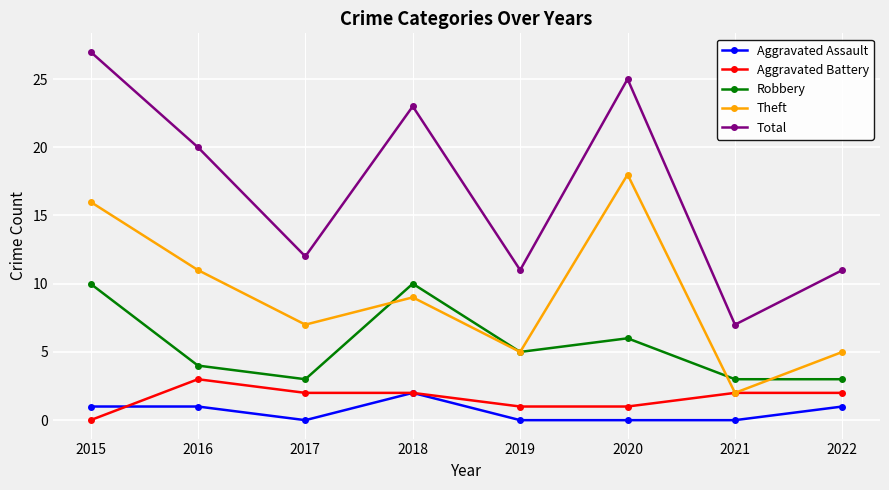

Which category has the lowest value in the Theft series?

2021